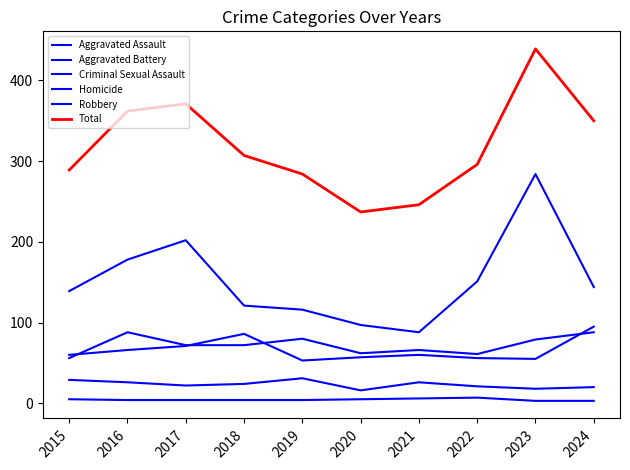

What is the difference between the highest and lowest values at 2022?

289